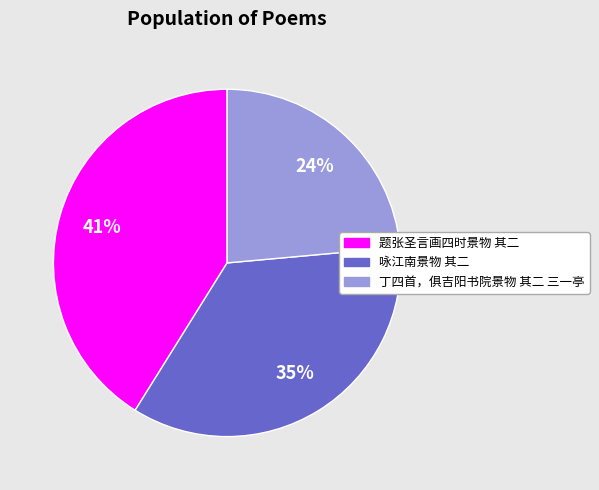

Which slice is the largest?

题张圣言画四时景物 其二